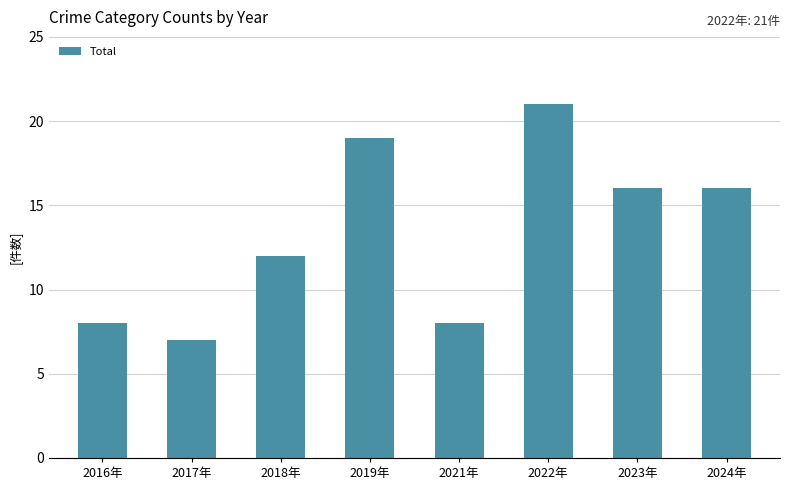

What is the sum of the values at 2022年 and 2018年?

33